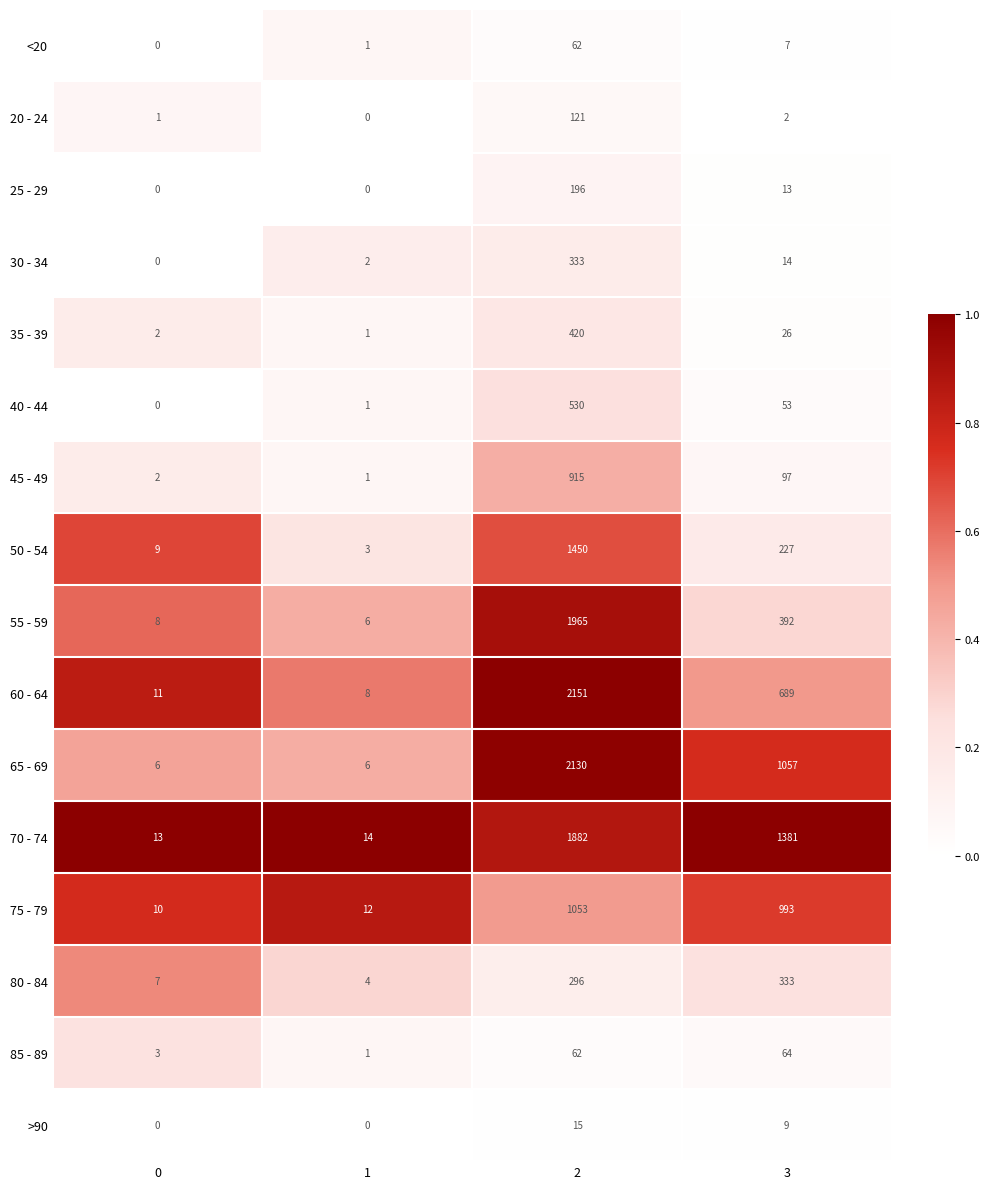

How many series are shown in this chart?

16